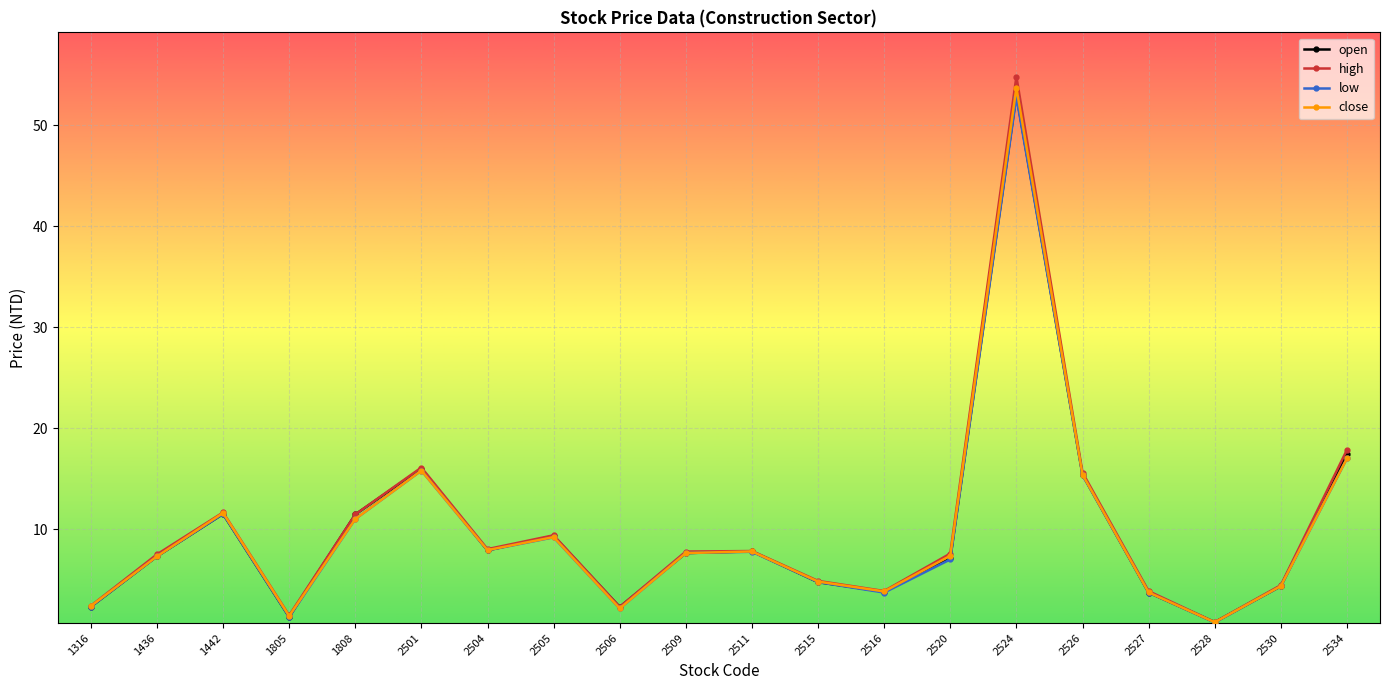

At which category does high reach its first local valley?

1805